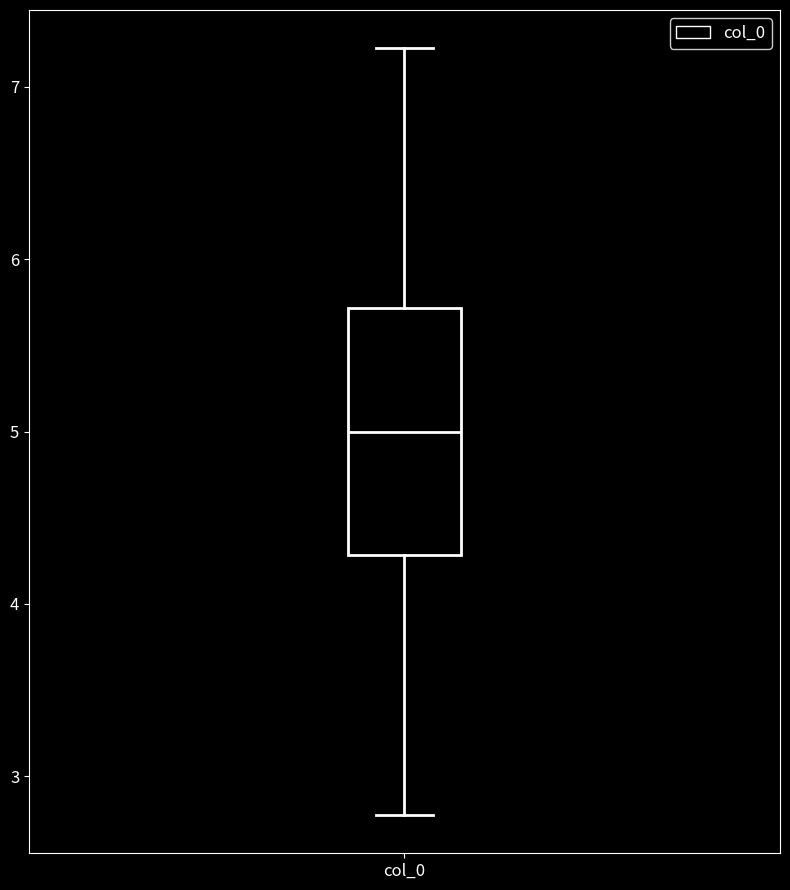

Read this box plot against the y-axis: the position of the median line, the range covered by the box, and the ends of both whiskers. The values are not printed on the chart, so give them approximately, as read against the axis.

median 5.0, box 4.3 to 5.7, whiskers 2.8 to 7.2